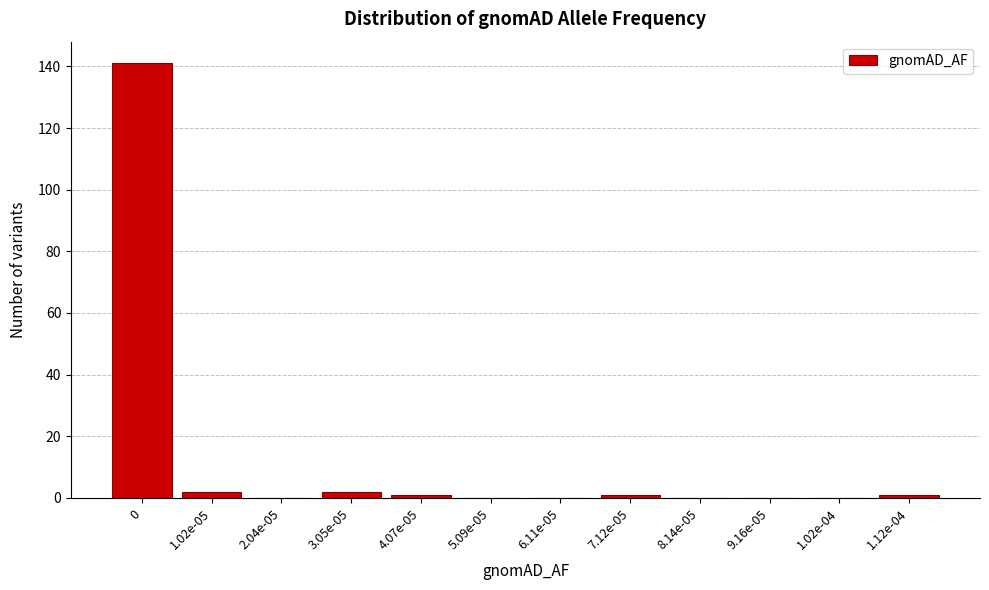

Reading right to left, extract all data points from this chart.

1.12e-04=1	1.02e-04=0	9.16e-05=0	8.14e-05=0	7.12e-05=1	6.11e-05=0	5.09e-05=0	4.07e-05=1	3.05e-05=2	2.04e-05=0	1.02e-05=2	0=141